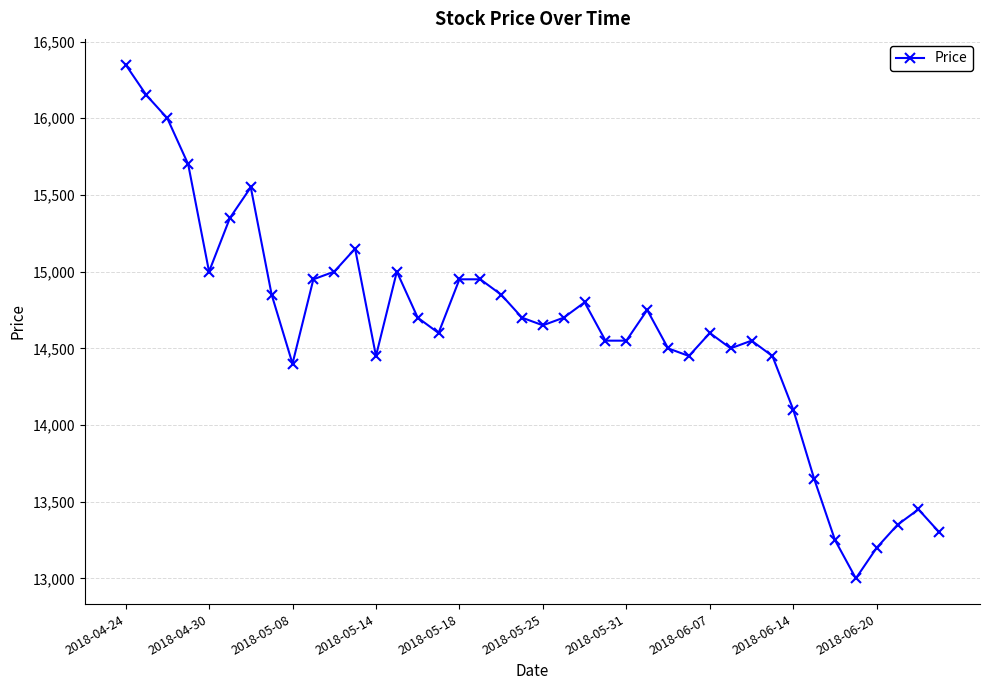

What is the value of the 12th point from the left?

15150